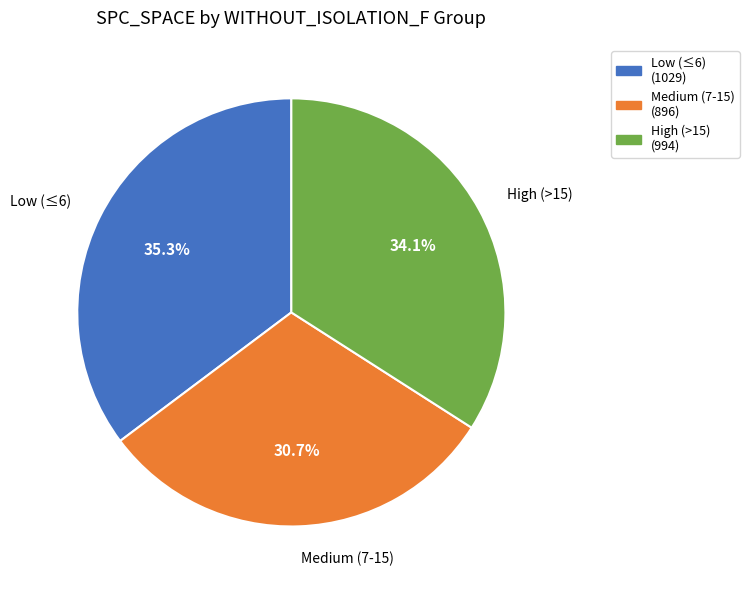

Combined, do High (>15) and Low (≤6) account for over 50%?

Yes